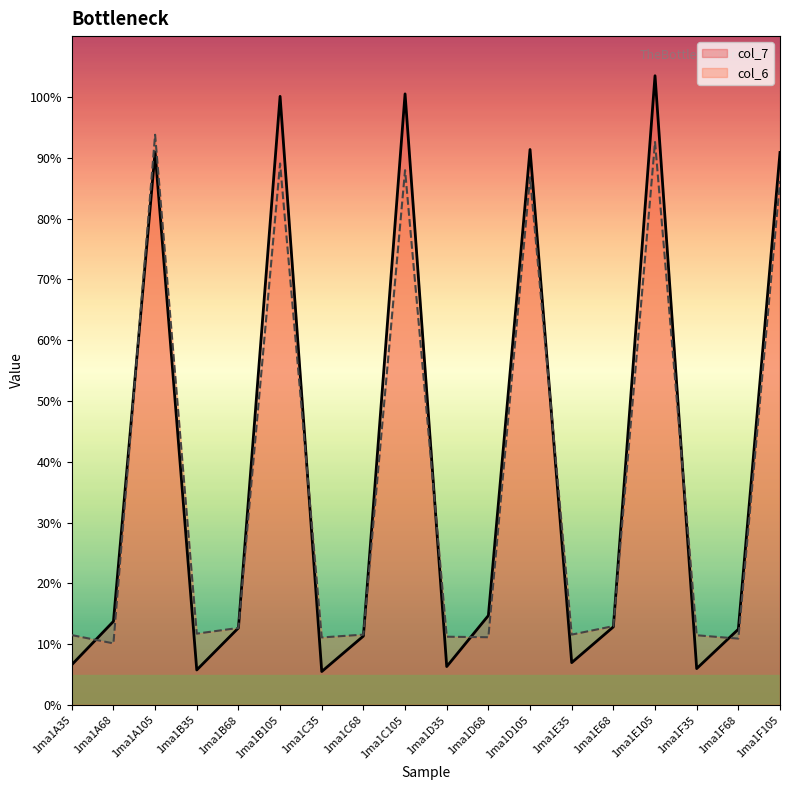

Reading right to left, what are all the values shown in this chart?

col_7: 90.9	12.5	6.0	103.5	12.8	7.0	91.3	14.7	6.3	100.5	11.3	5.5	100.1	12.7	5.8	90.9	13.7	6.6
col_6: 86.2	10.9	11.5	92.6	13.0	11.6	86.8	11.1	11.2	88.0	11.6	11.1	89.1	12.7	11.7	93.8	10.1	11.5